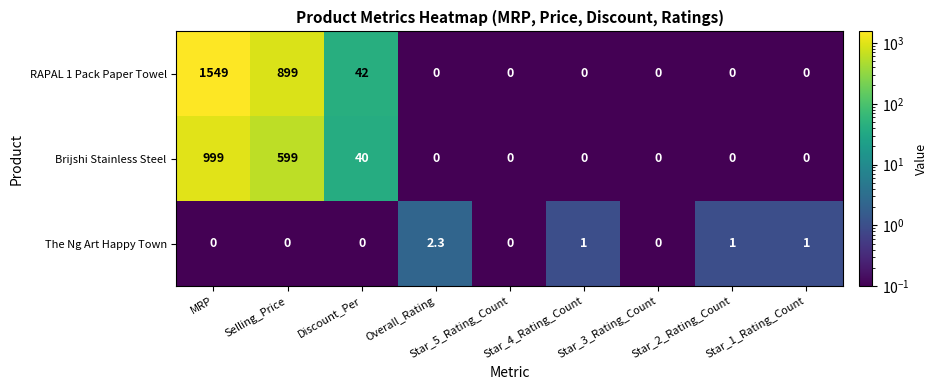

At how many categories does at least one series exceed 84?

2